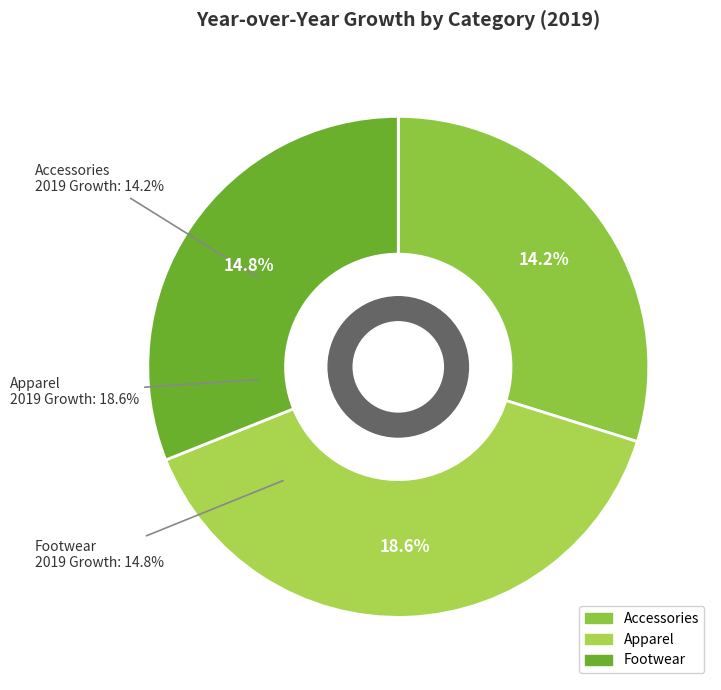

Rank the categories by value from lowest to highest.

Accessories, Footwear, Apparel